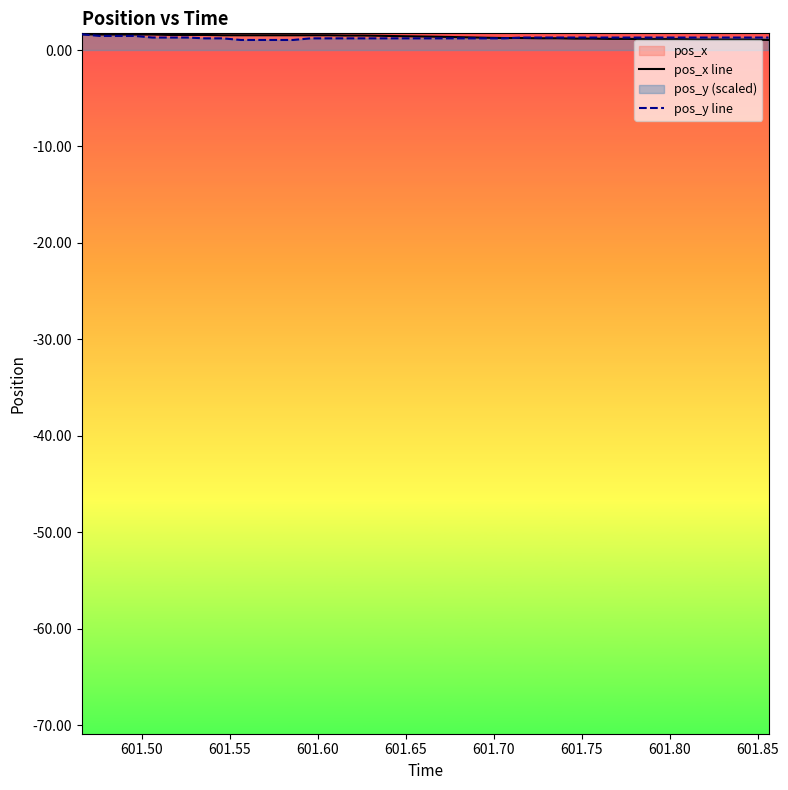

What is the maximum value for pos_y line?

1.6